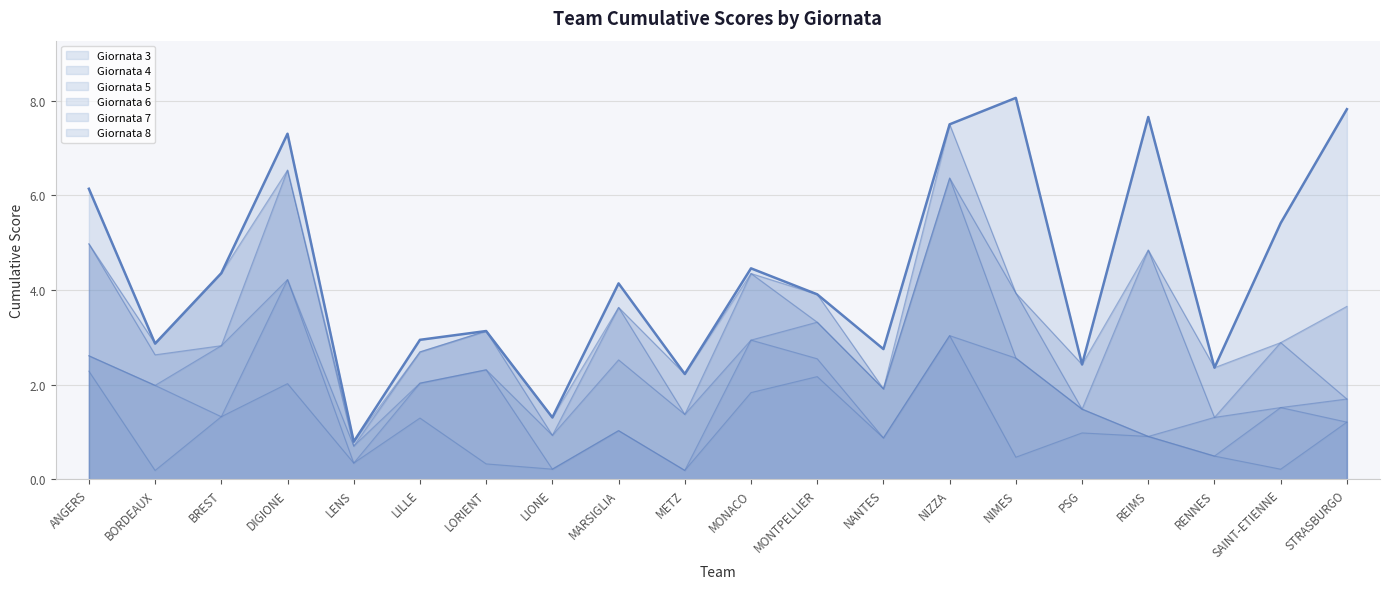

How many lines are shown in the chart?

6